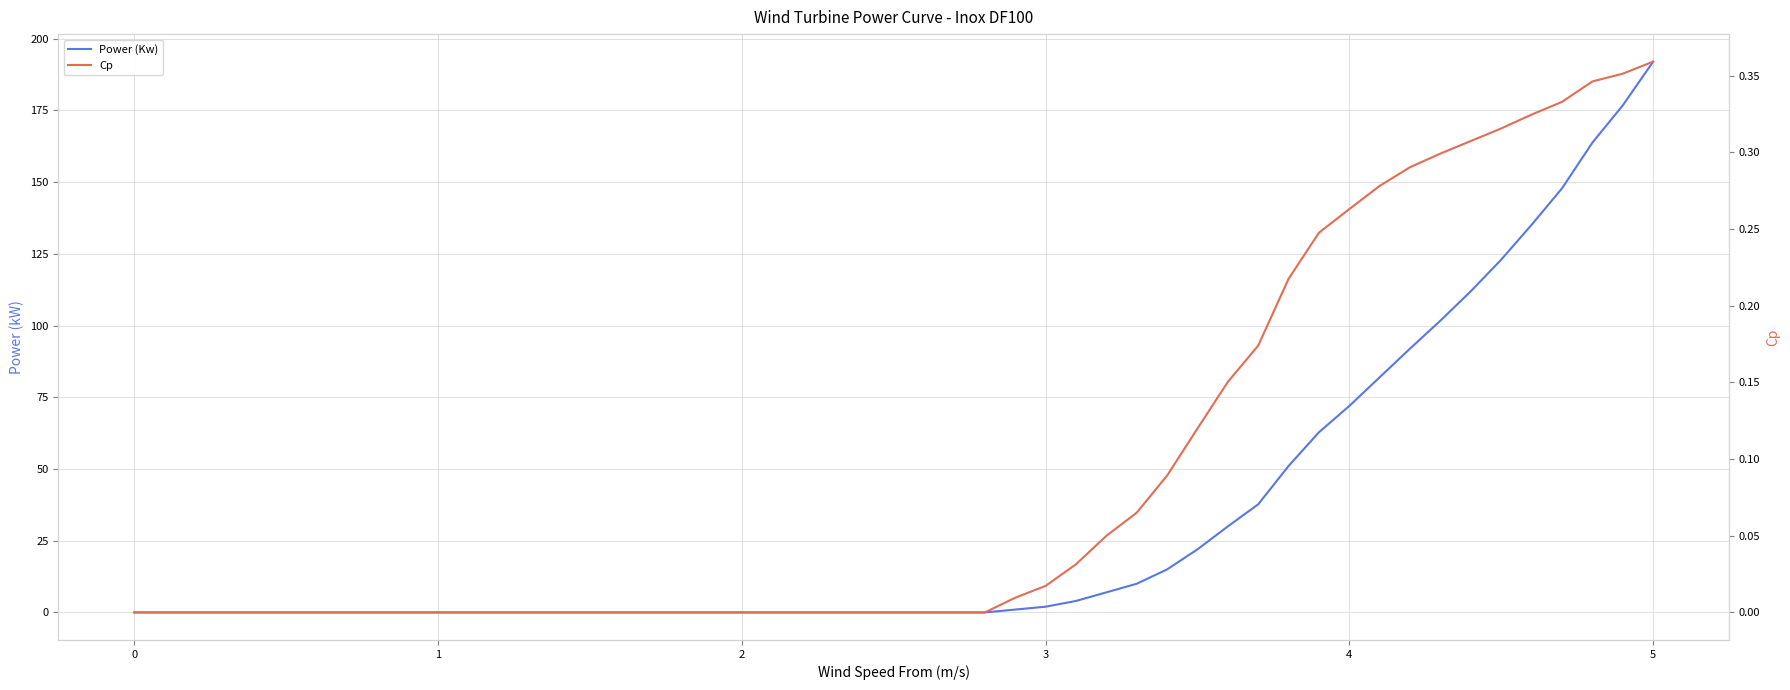

Reading left to right, extract all data points from this chart.

Power (Kw): 0.0	0.0	0.0	0.0	0.0	0.0	0.0	0.0	0.0	0.0	0.0	0.0	0.0	0.0	0.0	0.0	0.0	0.0	1.0	2.0	4.0	7.0	10.0	15.0	22.0	30.0	37.7	51.1	62.8	72.0	82.0	92.0	101.8	112.0	123.0	135.1	147.8	163.8	176.8	192.0
Cp: 0.0	0.0	0.0	0.0	0.0	0.0	0.0	0.0	0.0	0.0	0.0	0.0	0.0	0.0	0.0	0.0	0.0	0.0	0.0	0.0	0.0	0.0	0.1	0.1	0.1	0.2	0.2	0.2	0.2	0.3	0.3	0.3	0.3	0.3	0.3	0.3	0.3	0.3	0.4	0.4